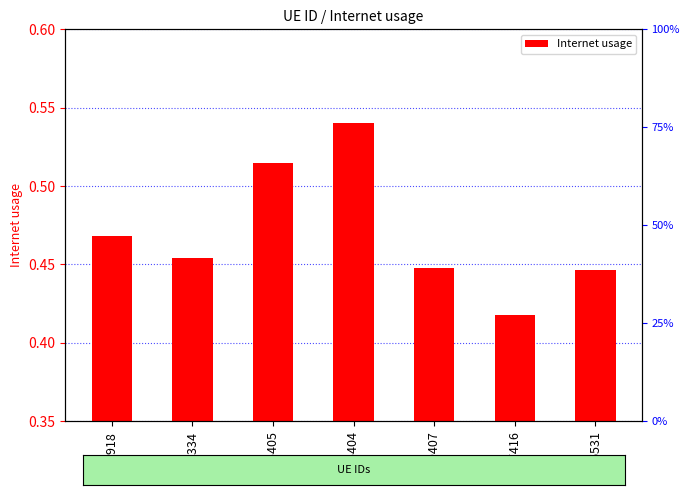

Reading left to right, transcribe all the data shown in this chart.

1104918=0.5	1102334=0.5	385405=0.5	405404=0.5	459407=0.4	287416=0.4	846531=0.4